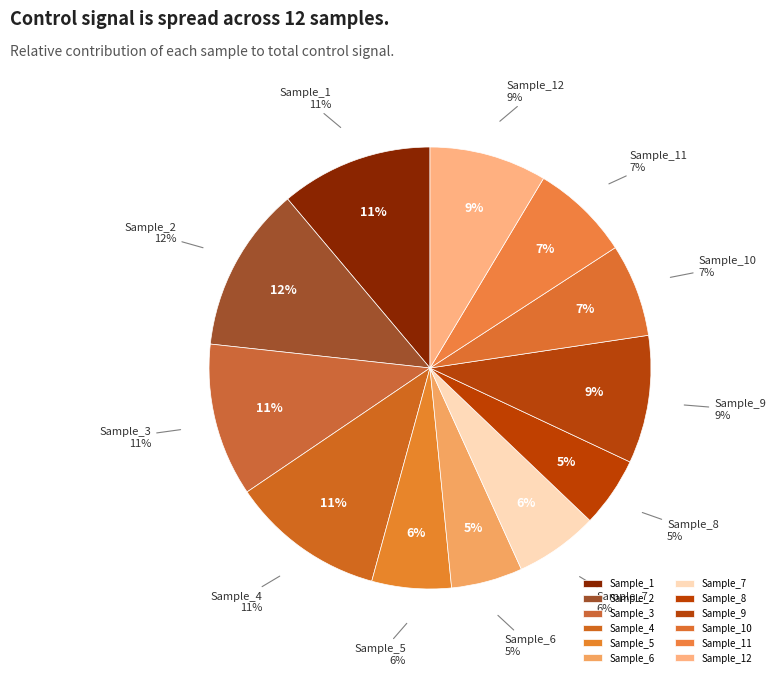

What percentage is the Sample_7 slice, to the nearest percent?

6%